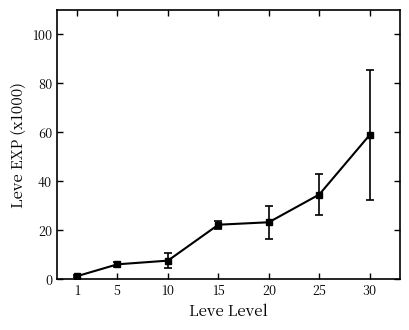

What is the value of the 2nd point from the left?

6.2